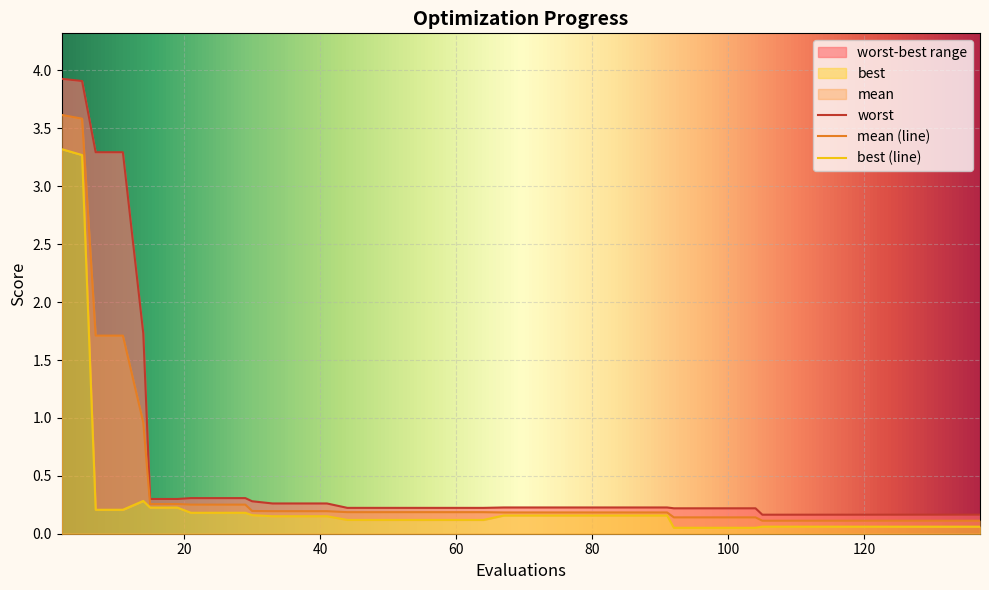

True or false: best and worst cross at least once.

False